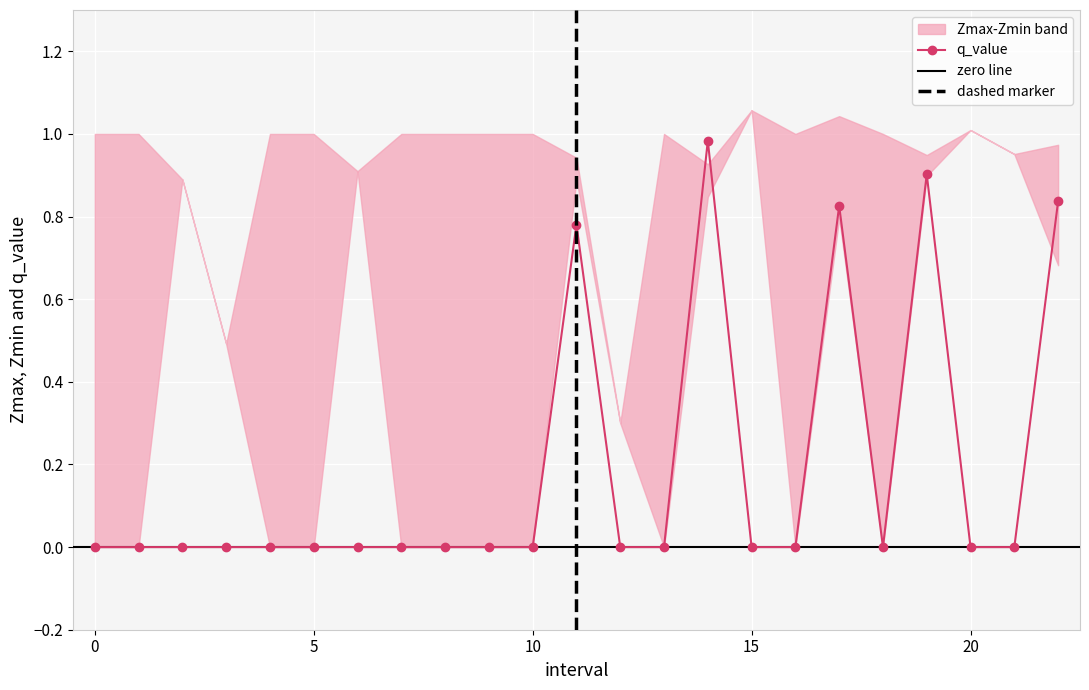

Is this an area chart (filled region under the line)?

No